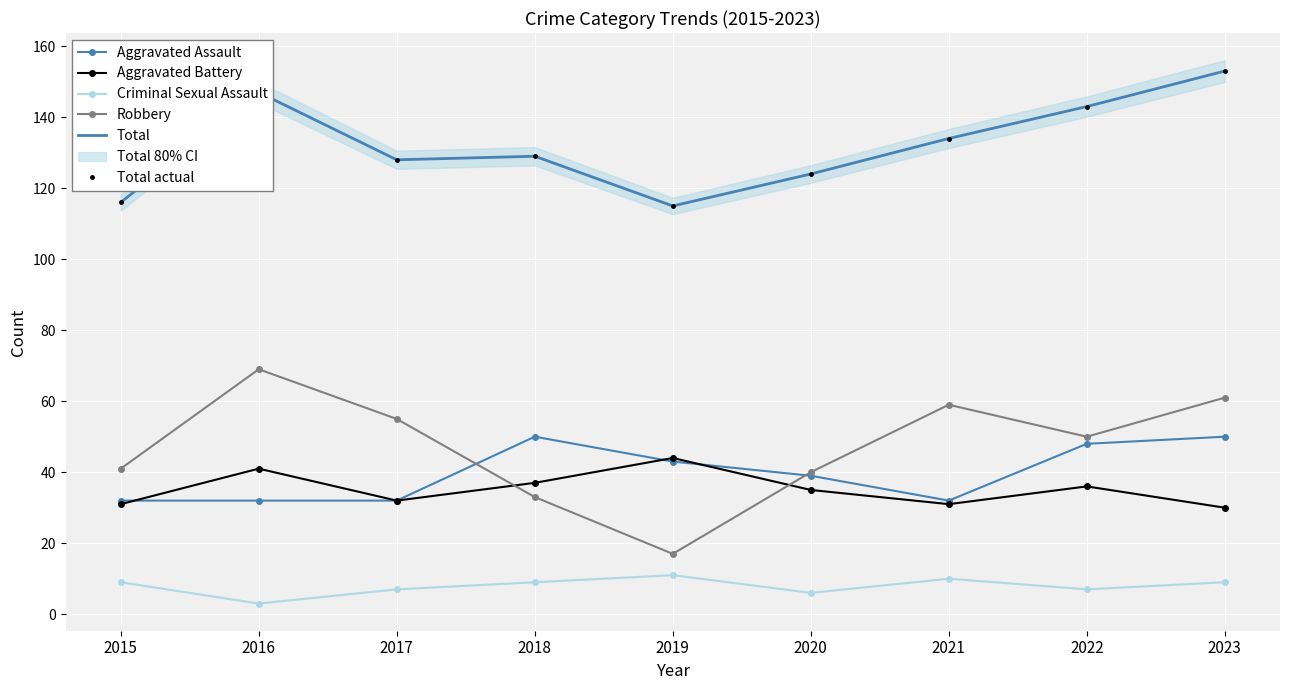

Reading left to right, transcribe all the data shown in this chart.

Aggravated Assault: 2015=32	2016=32	2017=32	2018=50	2019=43	2020=39	2021=32	2022=48	2023=50
Aggravated Battery: 2015=31	2016=41	2017=32	2018=37	2019=44	2020=35	2021=31	2022=36	2023=30
Criminal Sexual Assault: 2015=9	2016=3	2017=7	2018=9	2019=11	2020=6	2021=10	2022=7	2023=9
Robbery: 2015=41	2016=69	2017=55	2018=33	2019=17	2020=40	2021=59	2022=50	2023=61
Total: 2015=116	2016=147	2017=128	2018=129	2019=115	2020=124	2021=134	2022=143	2023=153
Total actual: 2015=116	2016=147	2017=128	2018=129	2019=115	2020=124	2021=134	2022=143	2023=153